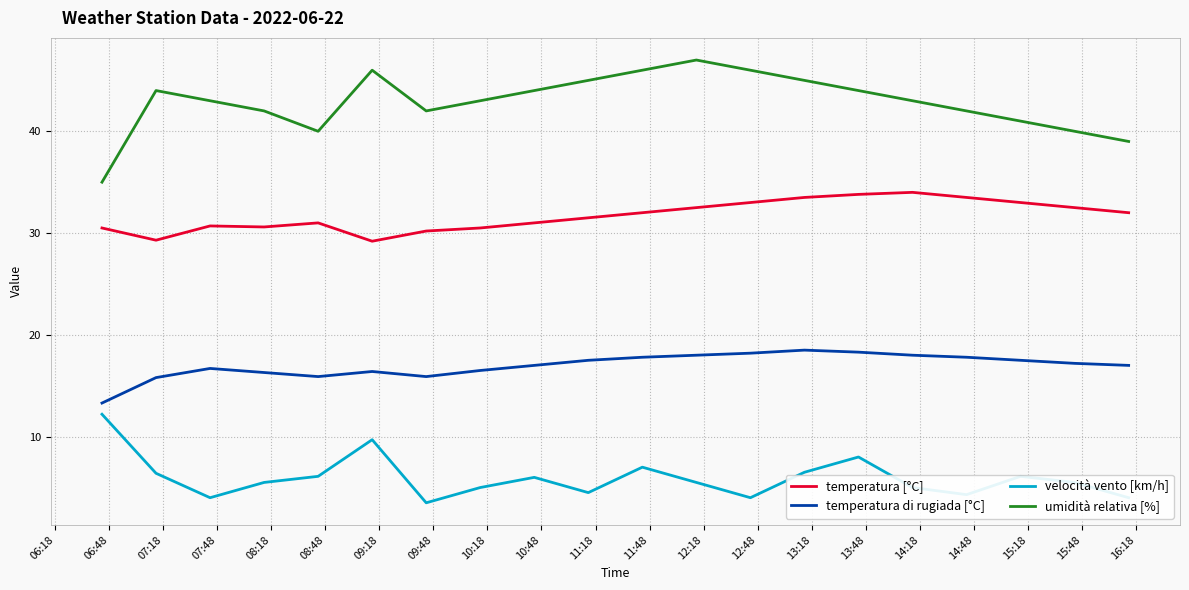

True or false: temperatura [°C] has more than 1 interior local peaks.

True